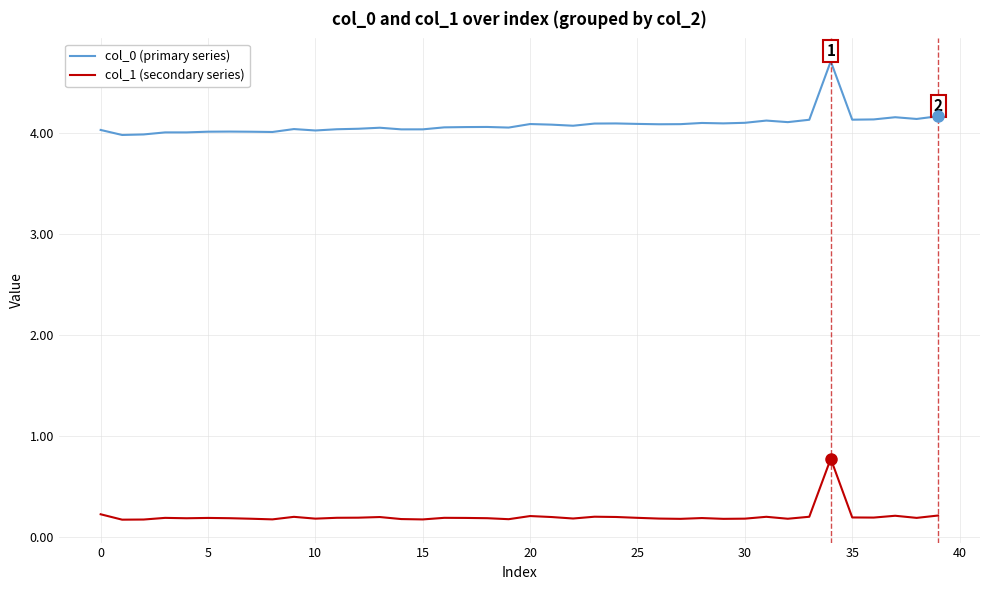

Which series has the largest total across all categories?

col_0 (primary series)